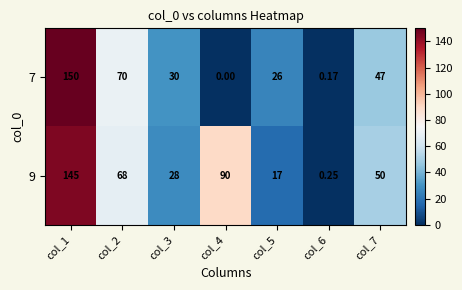

How many series are shown in this chart?

2